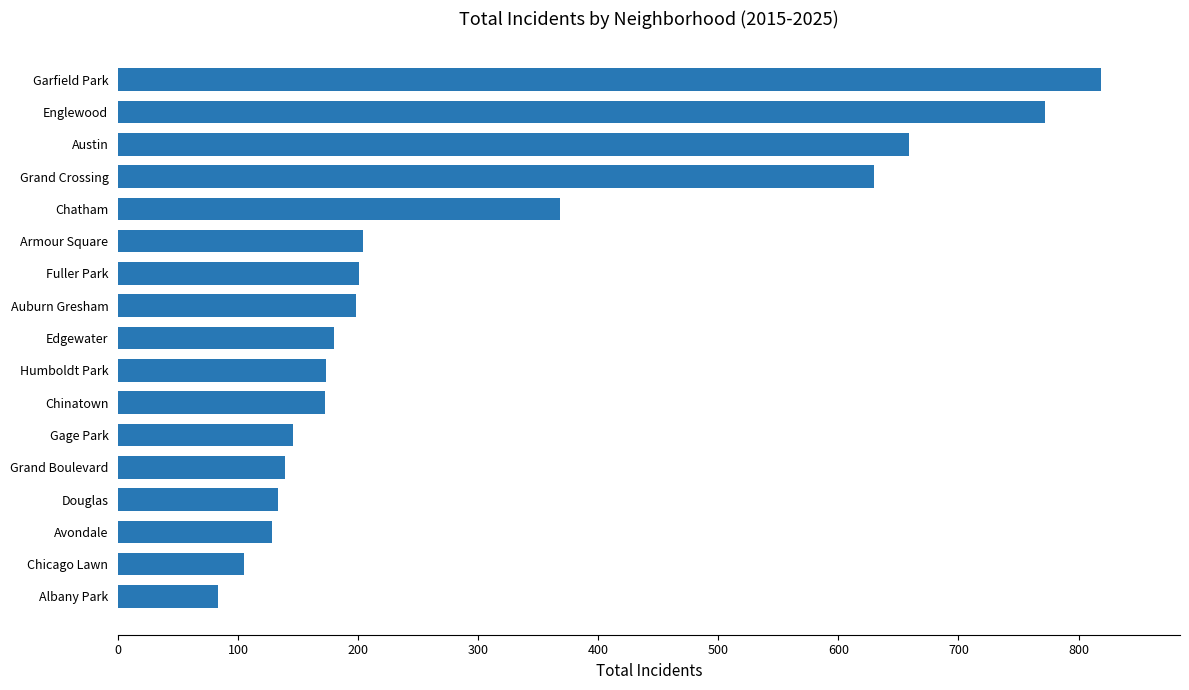

Which label corresponds to the largest value in the chart?

Garfield Park